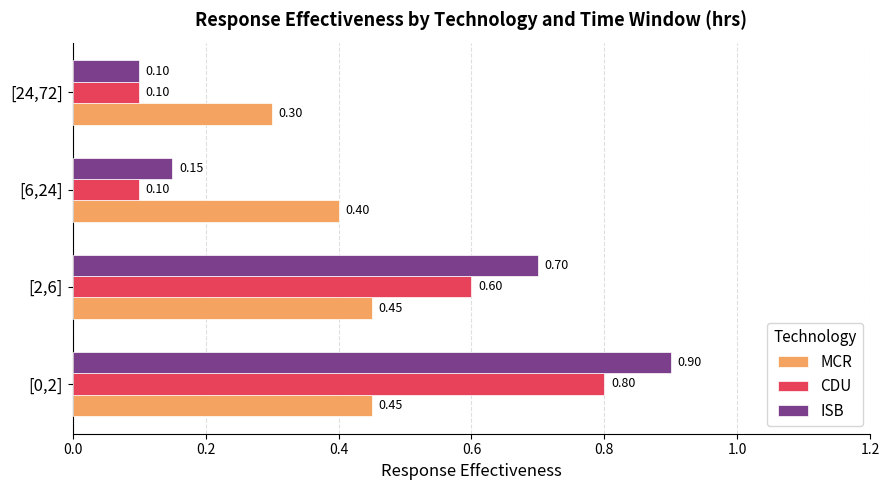

Rank the series by their maximum value, from highest to lowest.

ISB, CDU, MCR